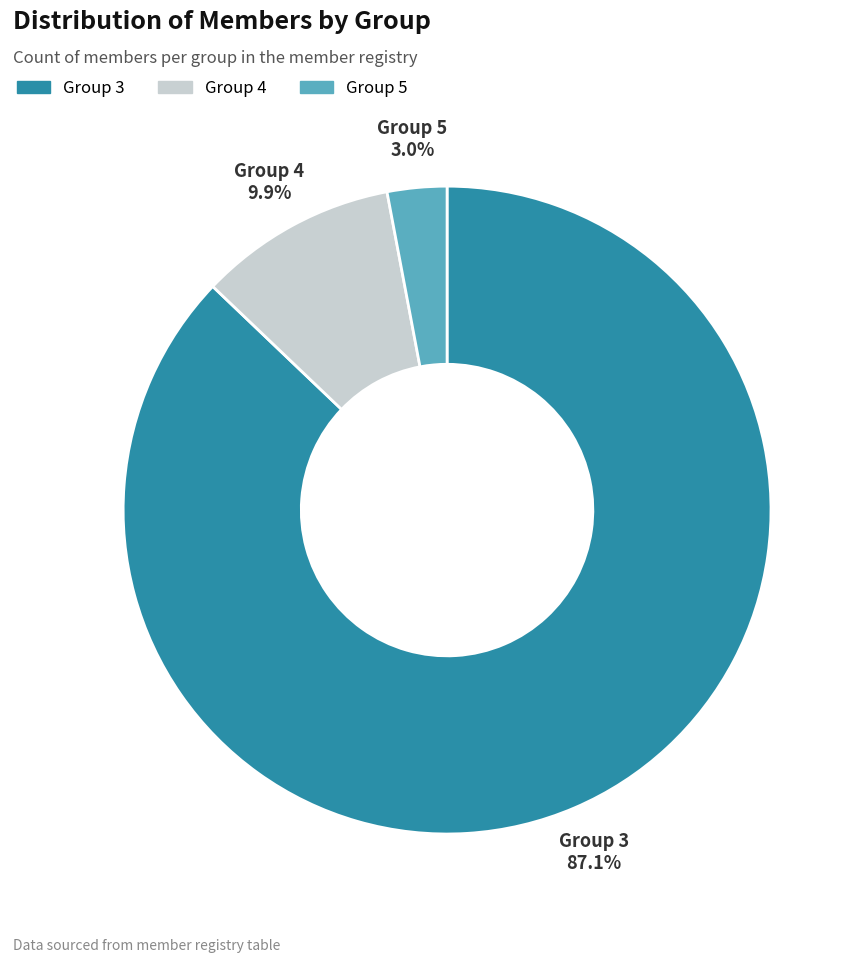

How many slices are in this pie chart?

3